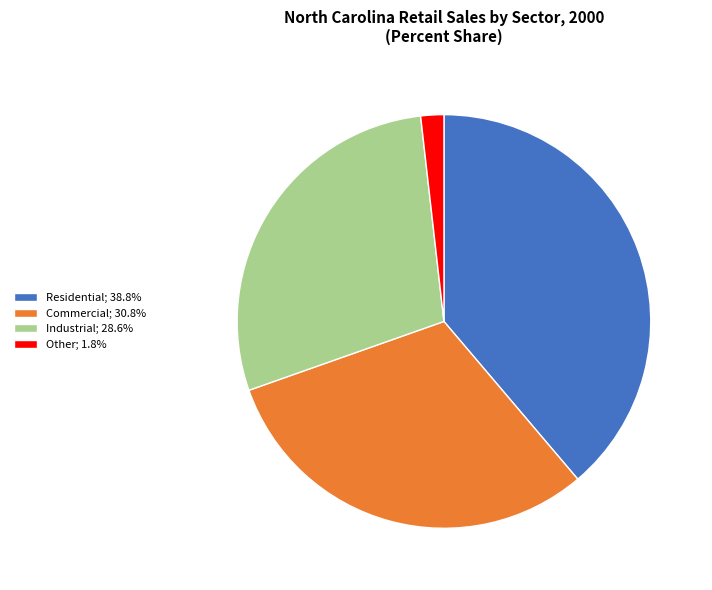

Is there a majority slice in this chart?

No